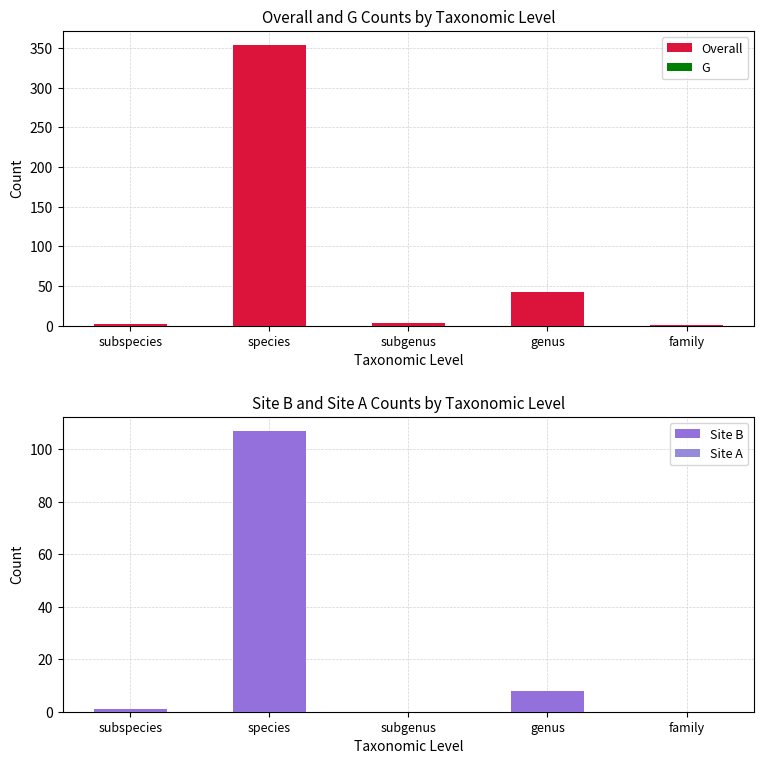

The value of Overall at subgenus is 4. True or false?

False